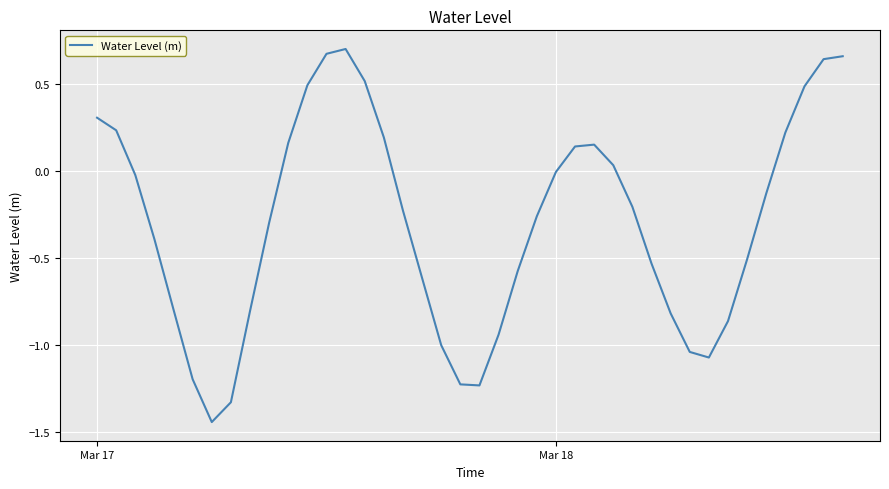

What is the difference between the maximum and minimum values?

2.1